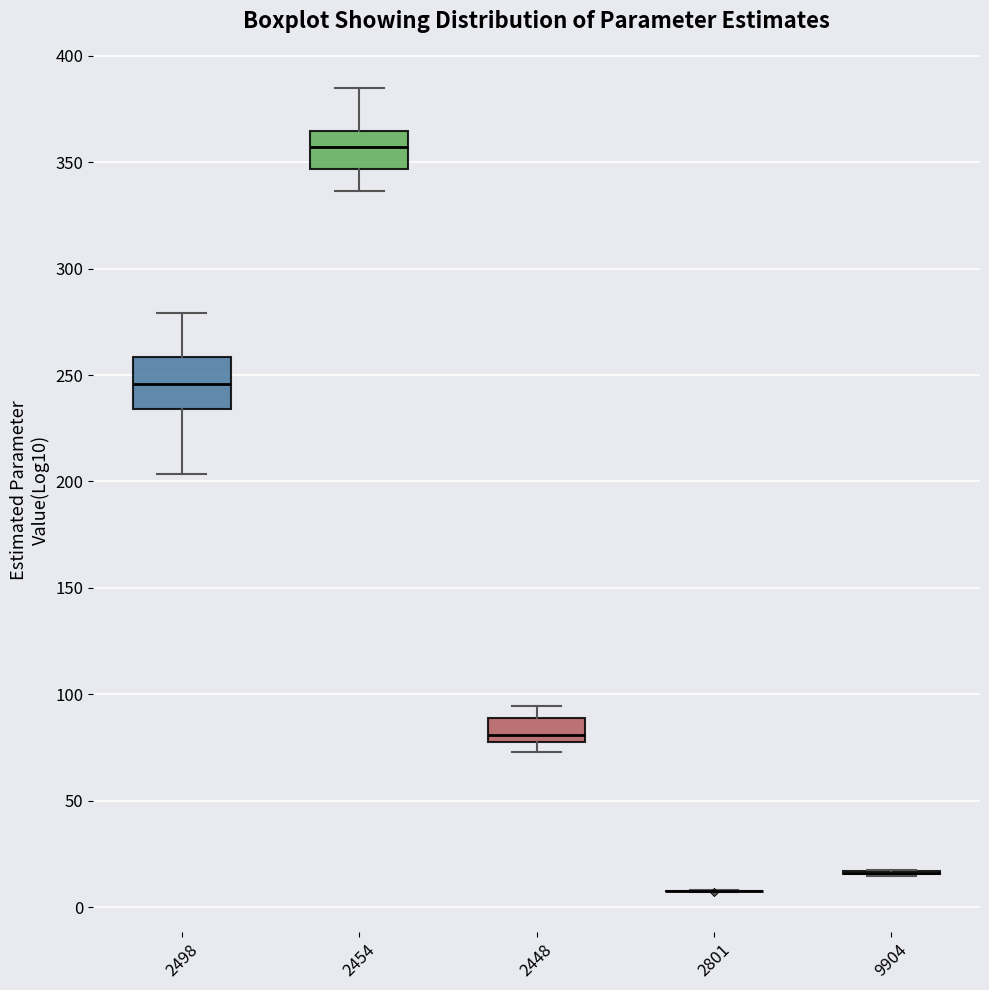

Reading left to right, transcribe this box plot: for each box, give where its median line is, the range the box spans, and where its two whiskers end, as read against the y-axis. The values are not printed on the chart, so give them approximately, as read against the axis.

2498: median 245, box 235 to 260, whiskers 205 to 280
2454: median 355, box 345 to 365, whiskers 335 to 385
2448: median 80 (just above the box's lower edge), box 80 to 90, whiskers 75 to 95
2801: box collapsed to a line at 10, whiskers 5 to 10
9904: box collapsed to a line at 15, whiskers 15 to 15